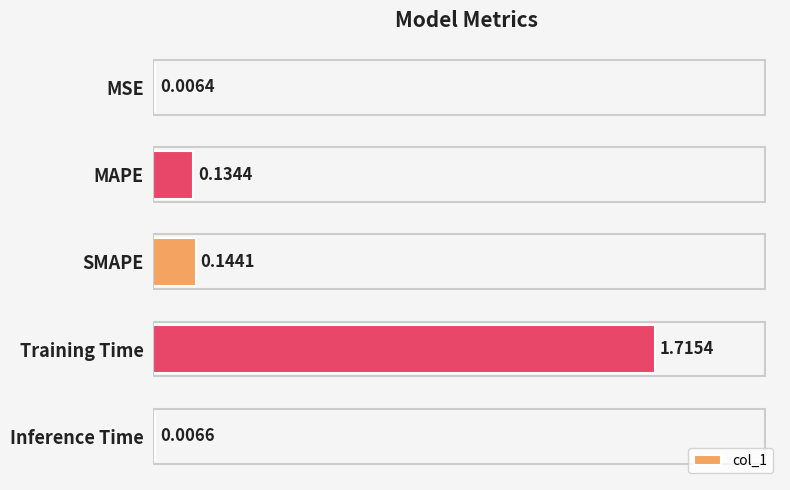

Are the bars grouped side by side (vs. stacked)?

No